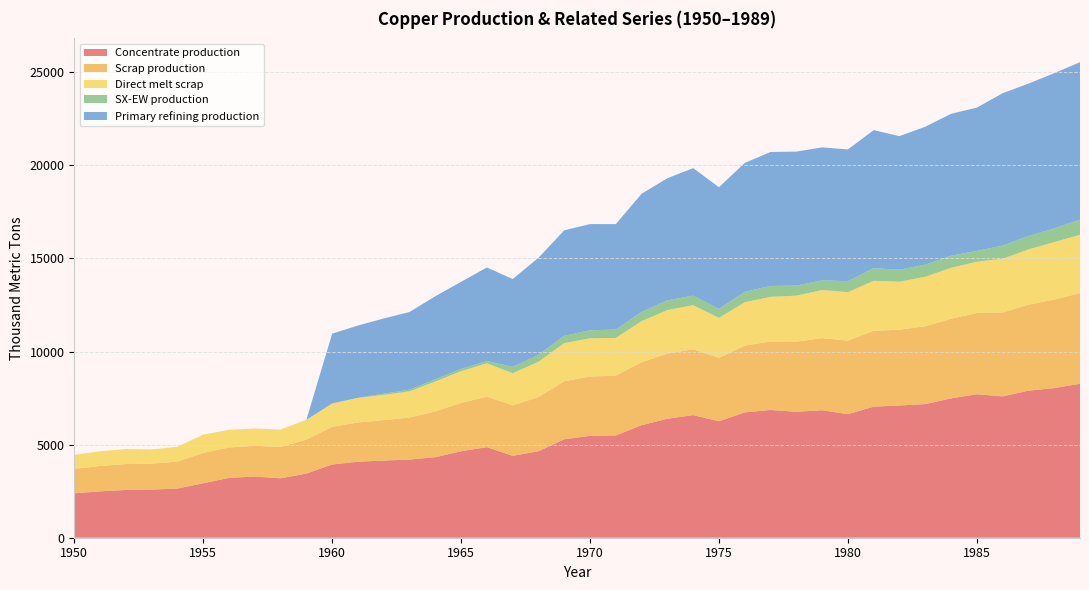

Which category has the lowest value across all series?

1950